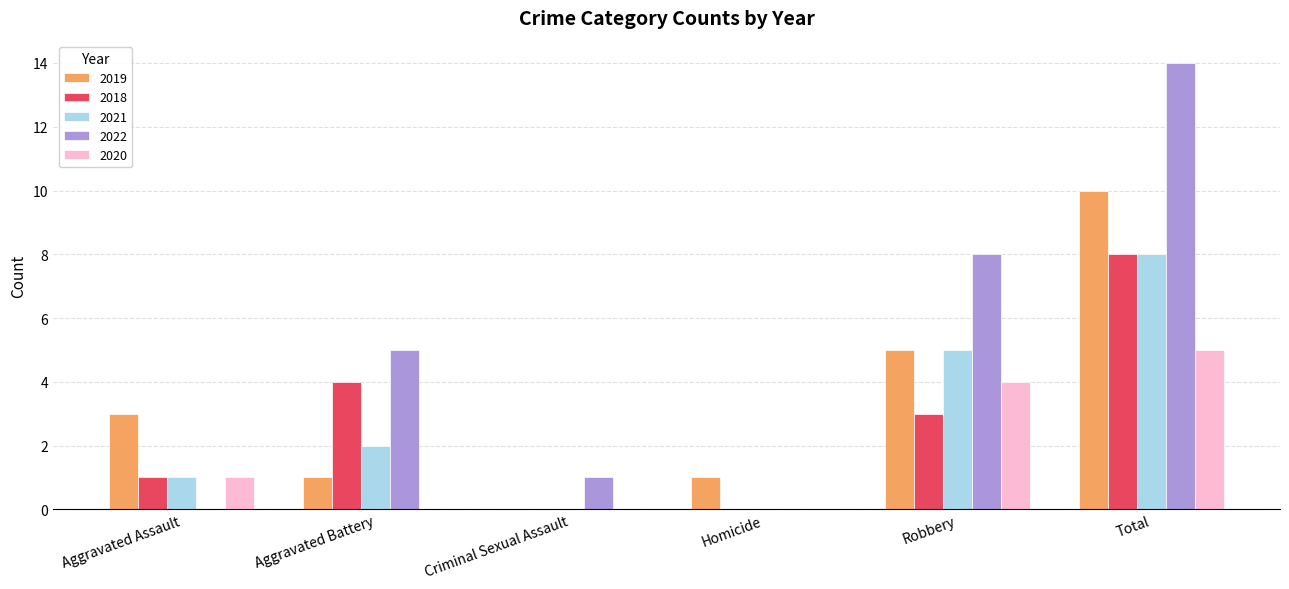

At which category is the sum across all series the highest?

Total